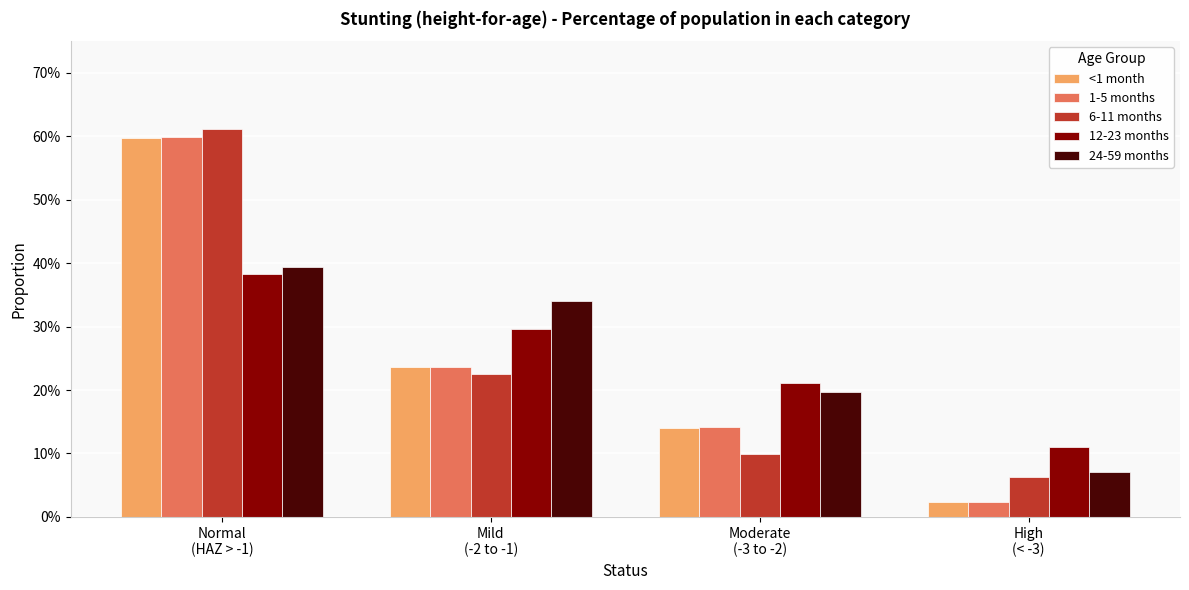

Which has a higher value, Moderate
(-3 to -2) or High
(< -3)?

Moderate
(-3 to -2)